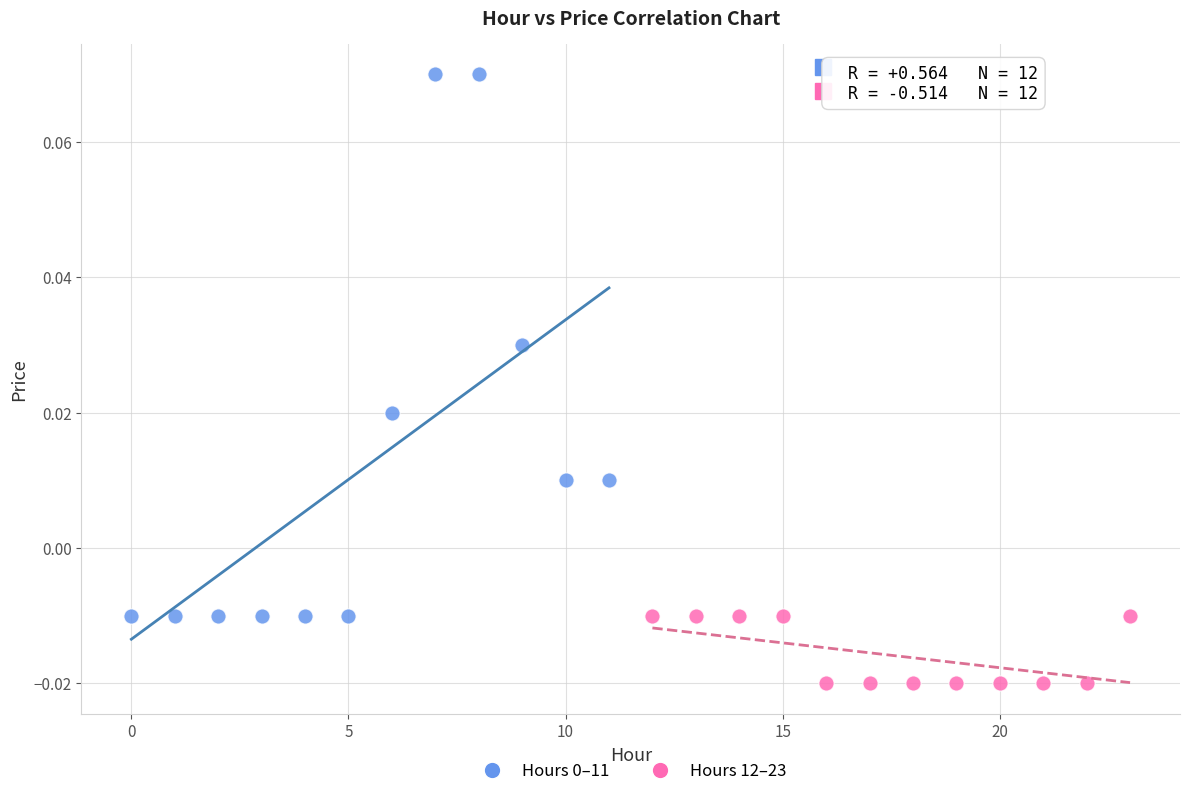

Which series reaches the minimum Y coordinate?

Hours 12–23